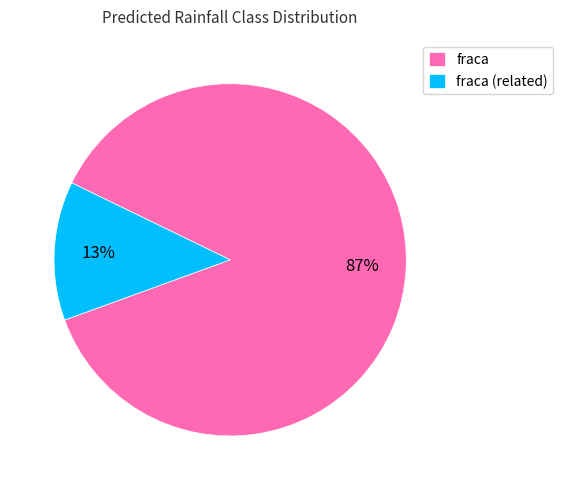

True or false: fraca accounts for 87% of the total.

True